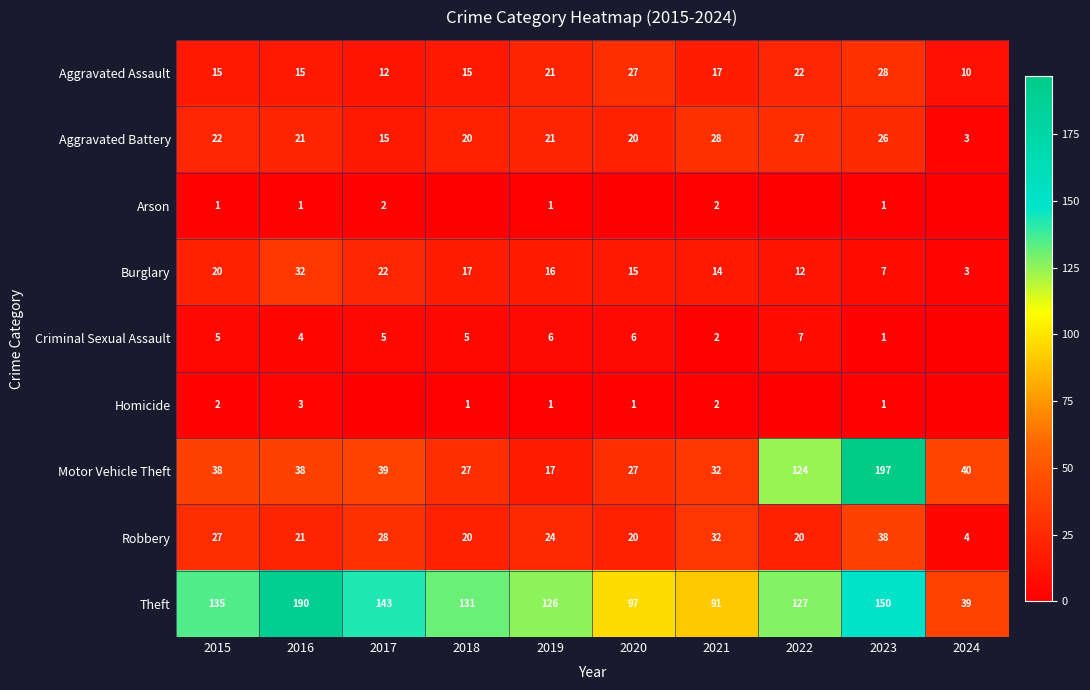

What is the sum of all Motor Vehicle Theft values?

579